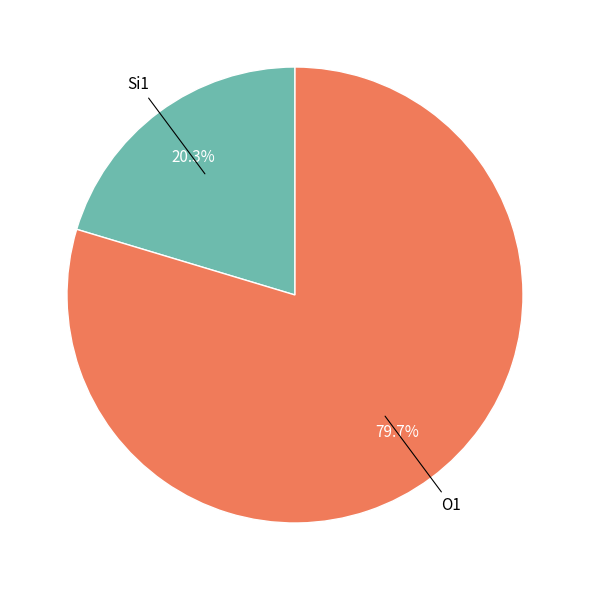

How many slices are in this pie chart?

2